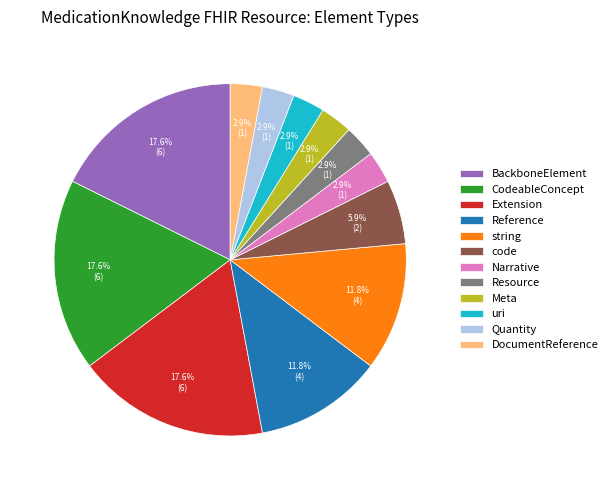

How many segments does this pie chart have?

12